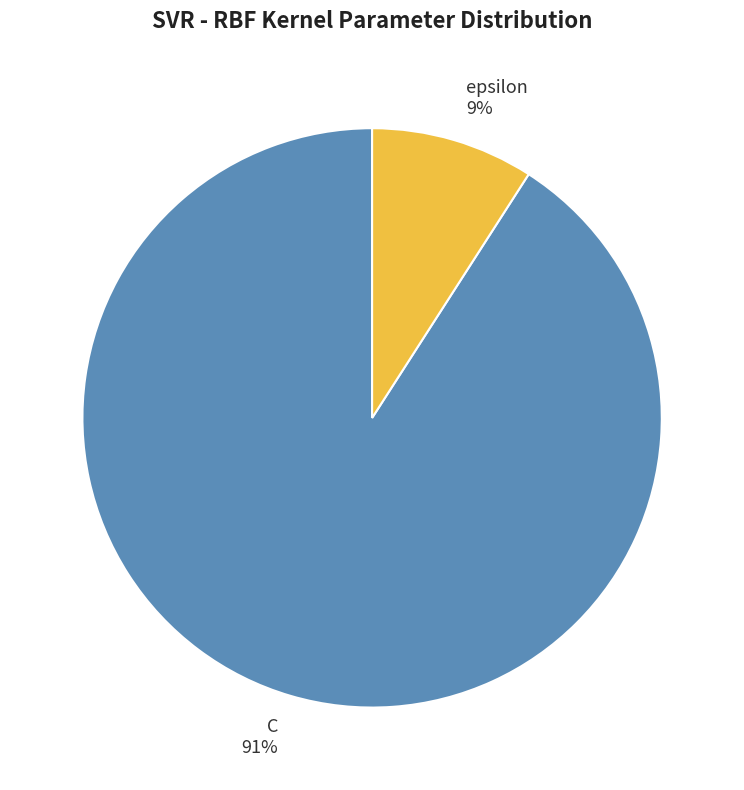

To the nearest percent, what percentage of the pie is epsilon?

9%